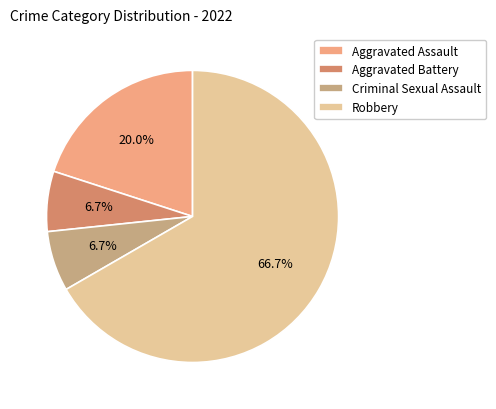

Does Robbery account for over 50% of the chart?

Yes